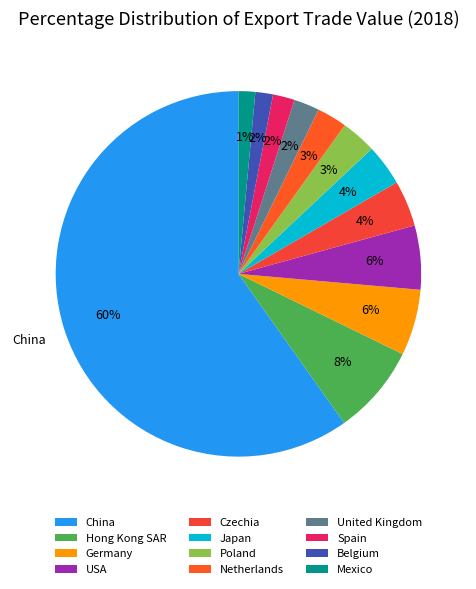

Which slice is the smallest?

Mexico